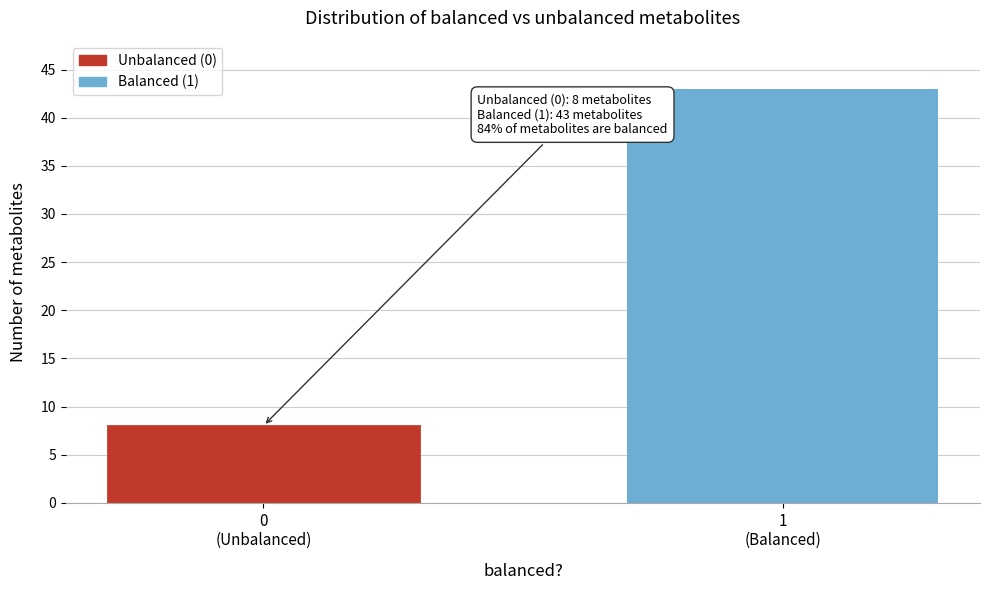

Reading left to right, what are all the values shown in this chart?

8	43